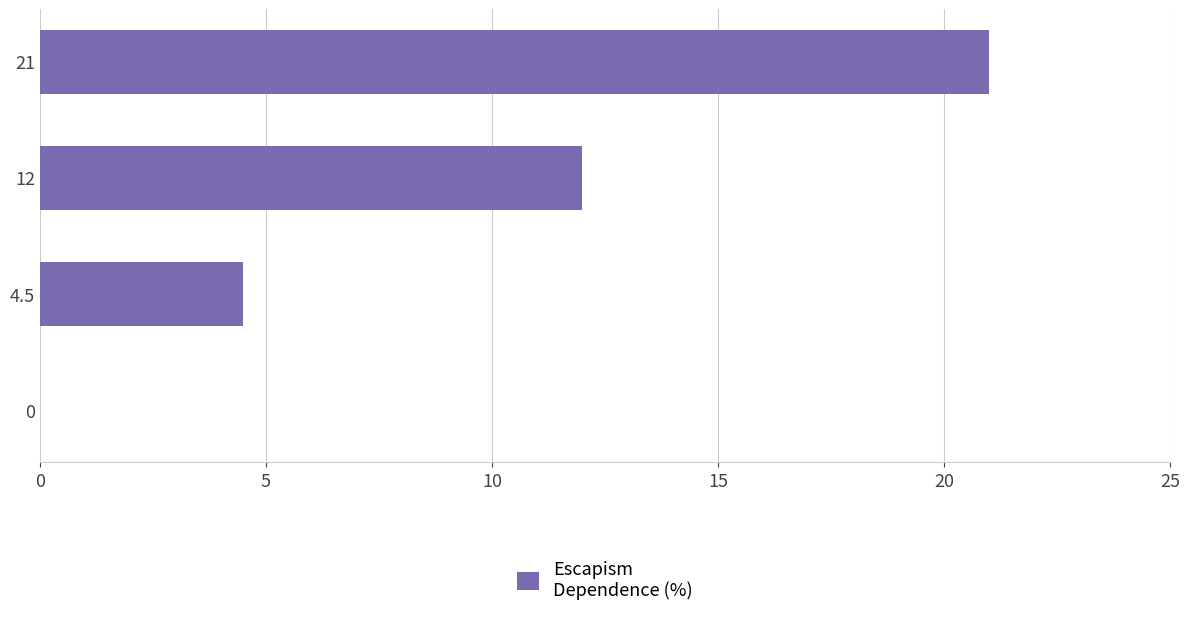

Reading bottom to top, what are all the values shown in this chart?

0=0.0	4.5=4.5	12=12.0	21=21.0